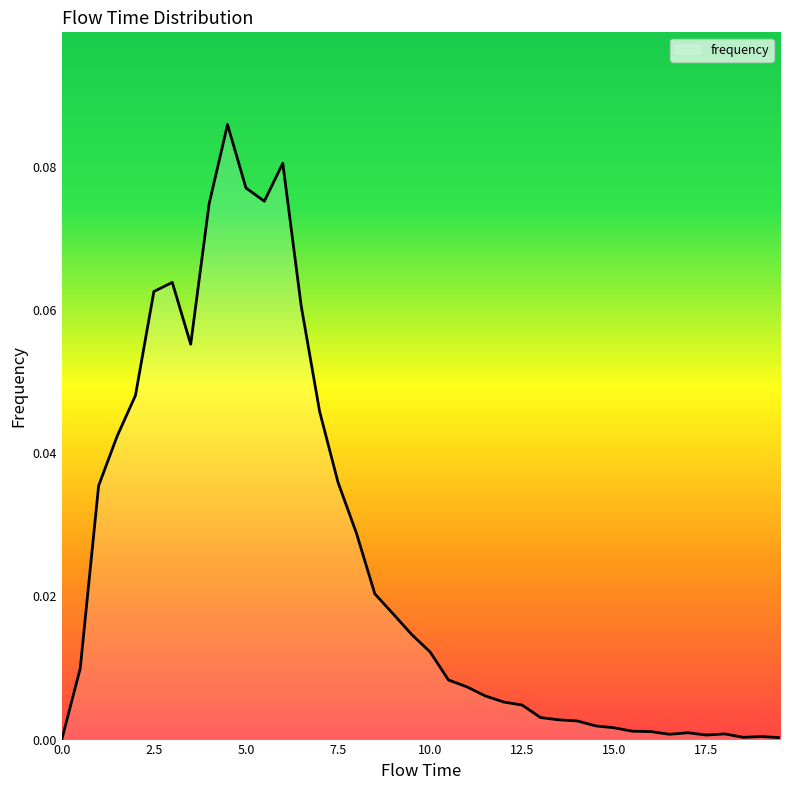

Does the chart have visible grid lines?

No